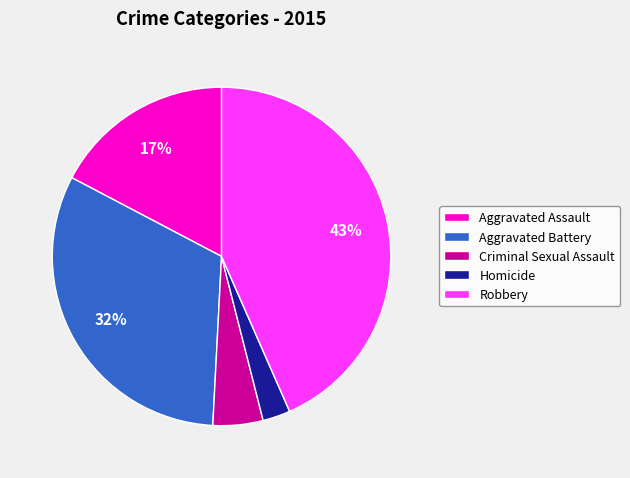

To the nearest percent, what is the combined percentage of Criminal Sexual Assault and Aggravated Battery?

37%